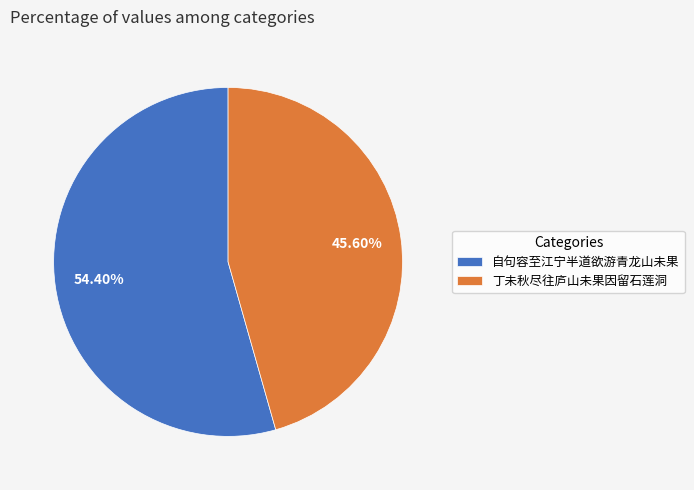

Is there any slice that represents more than half of the pie?

Yes